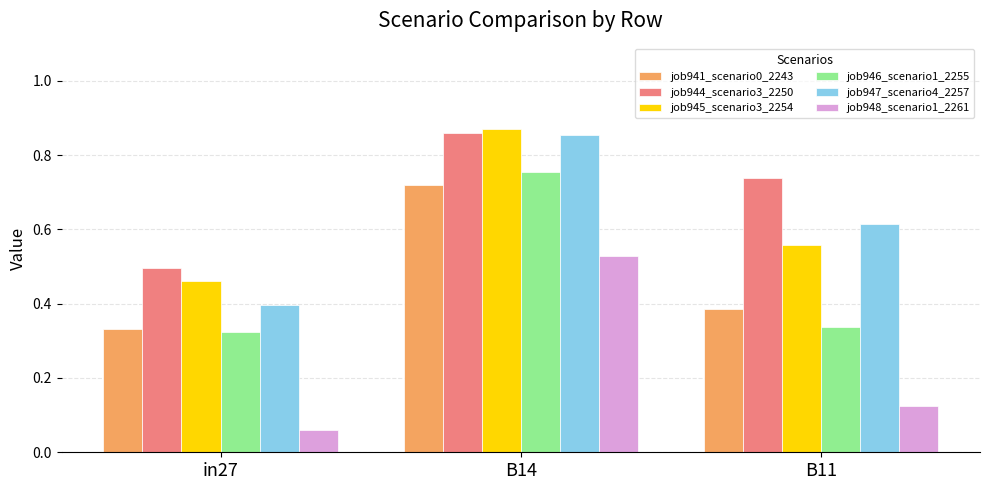

List the labels in order of job948_scenario1_2261 value, smallest first.

in27, B11, B14